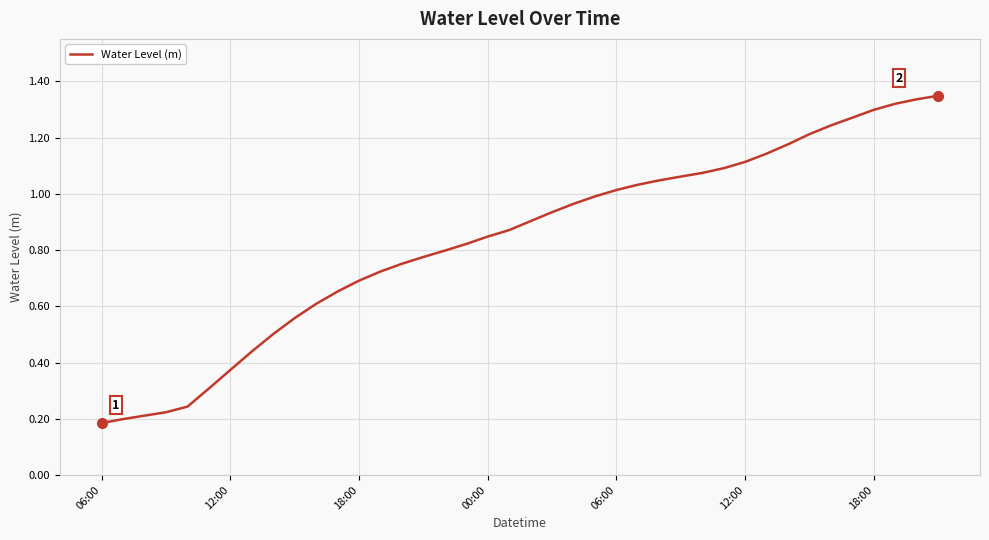

What is the value of the 13th point from the left?

0.7